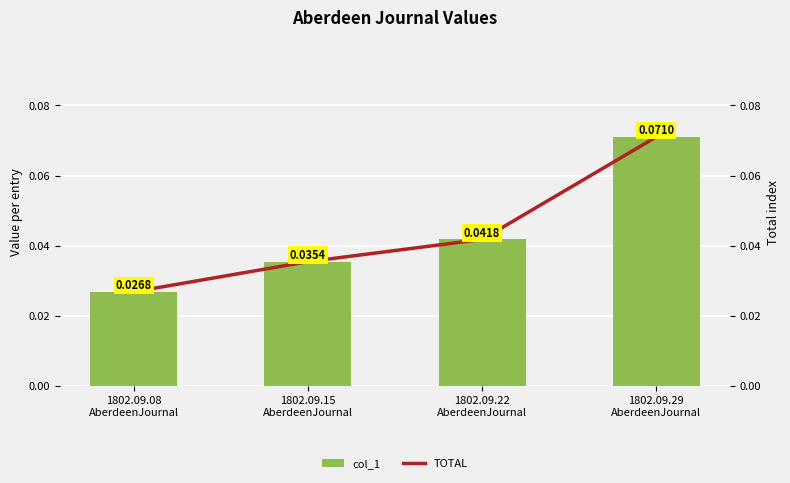

True or false: TOTAL has a value of 0.0 at 1802.09.15
AberdeenJournal.

False